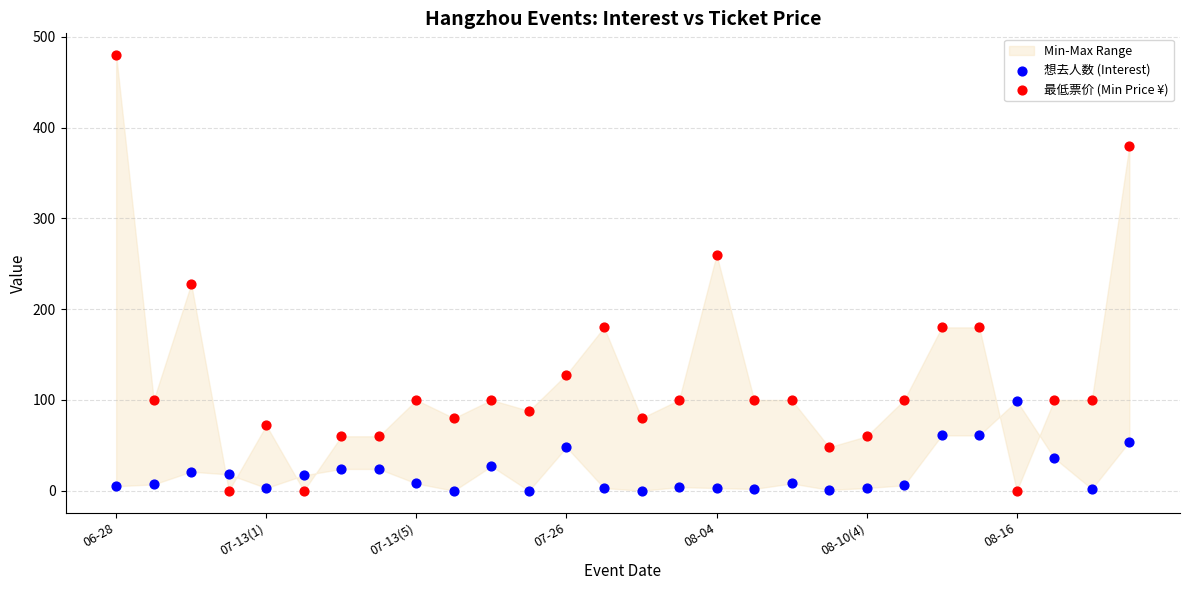

Which series reaches the maximum Y coordinate?

最低票价 (Min Price ¥)